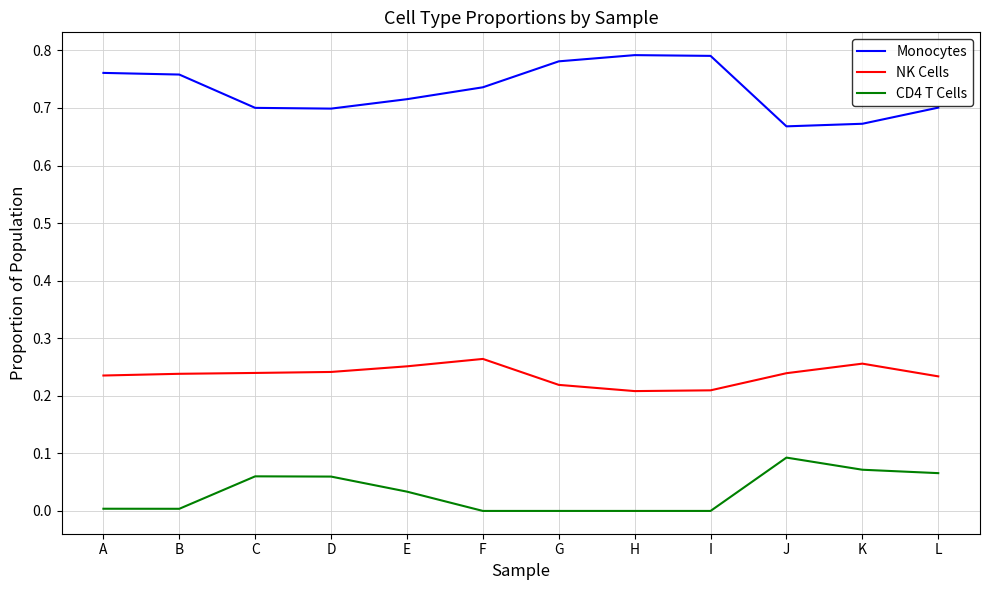

Which series has the largest range (max minus min)?

Monocytes